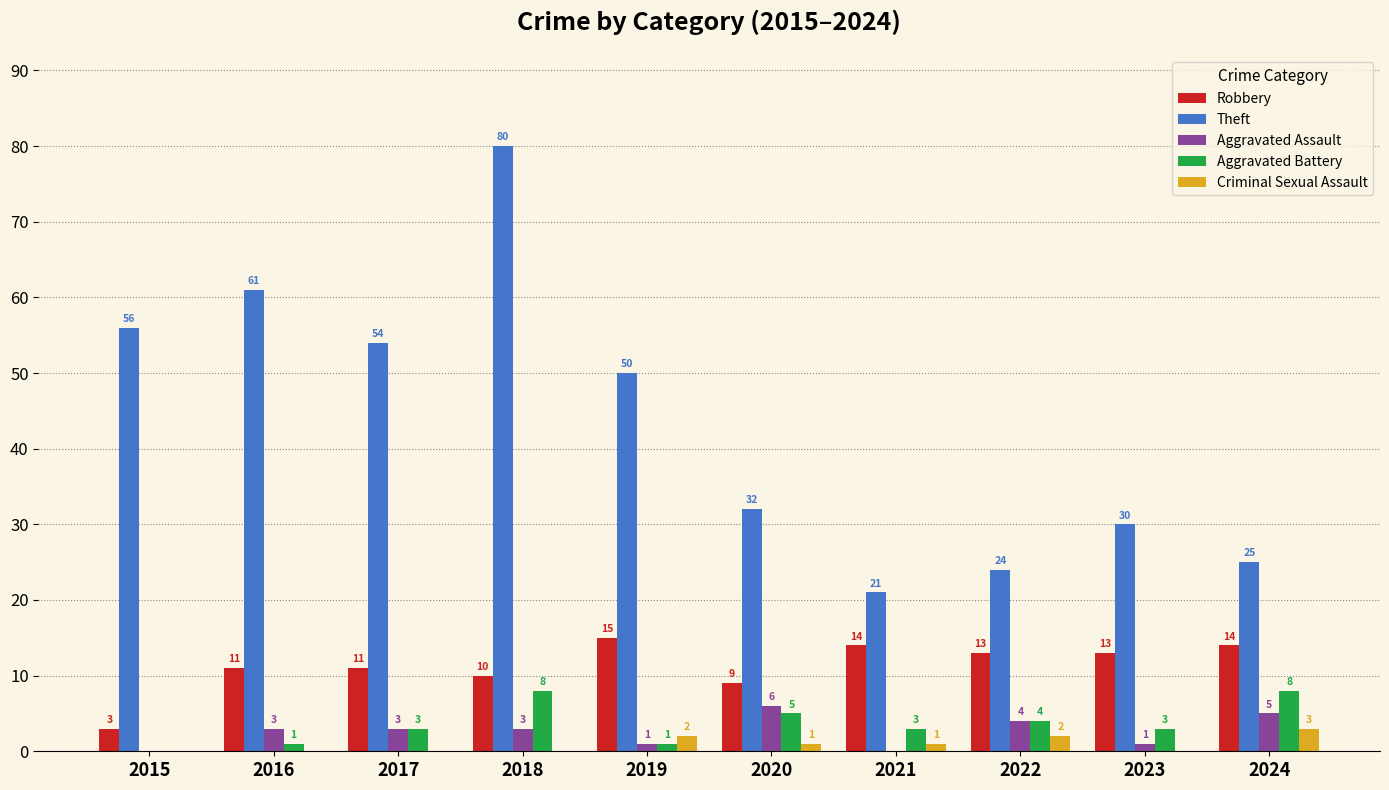

How many values in Criminal Sexual Assault are above zero?

5